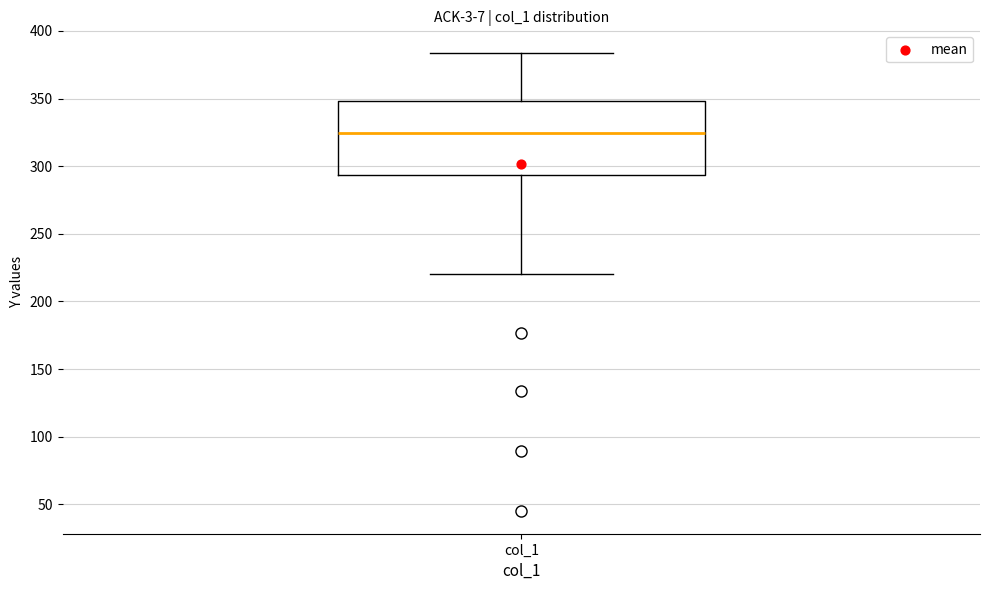

Read this box plot against the y-axis: the position of the median line, the range covered by the box, and the ends of both whiskers. The values are not printed on the chart, so give them approximately, as read against the axis.

median 325, box 295 to 350, whiskers 220 to 385